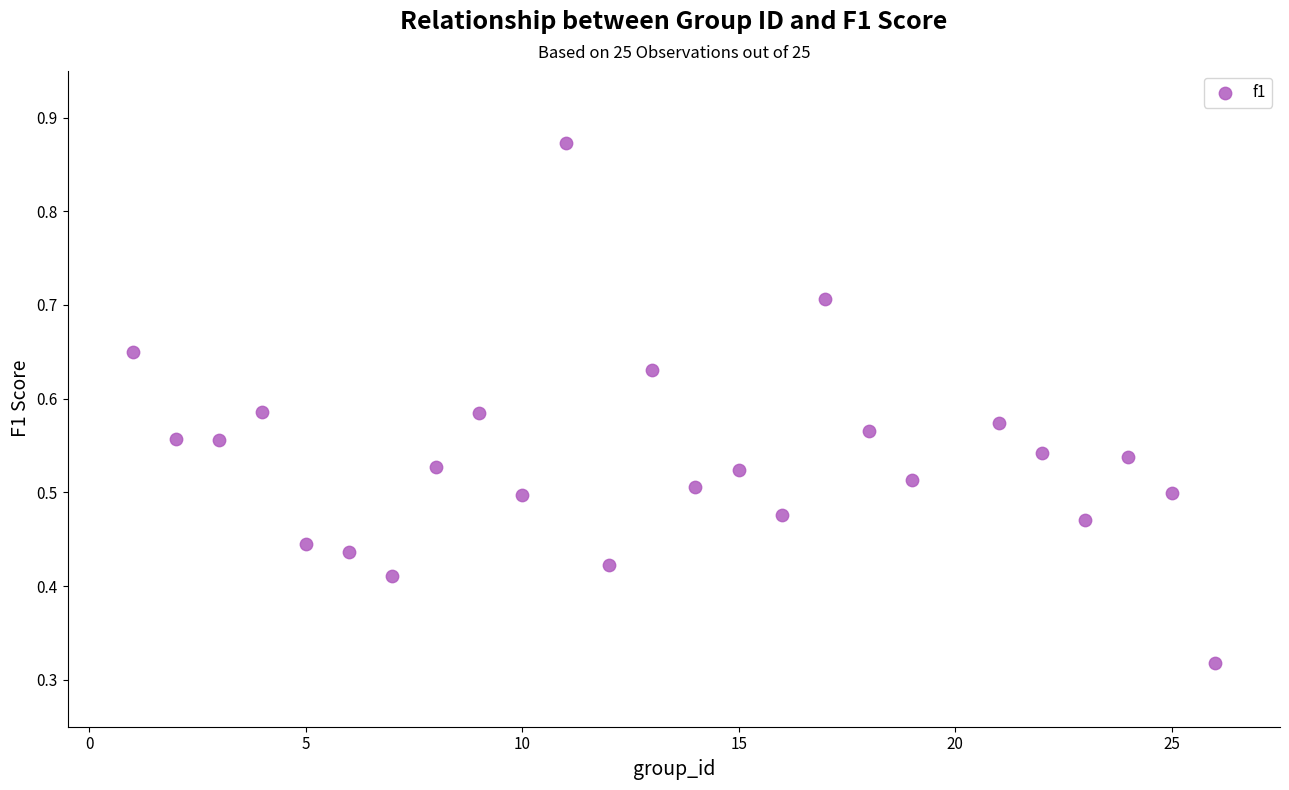

What is the range of X values (max minus min)?

25.0